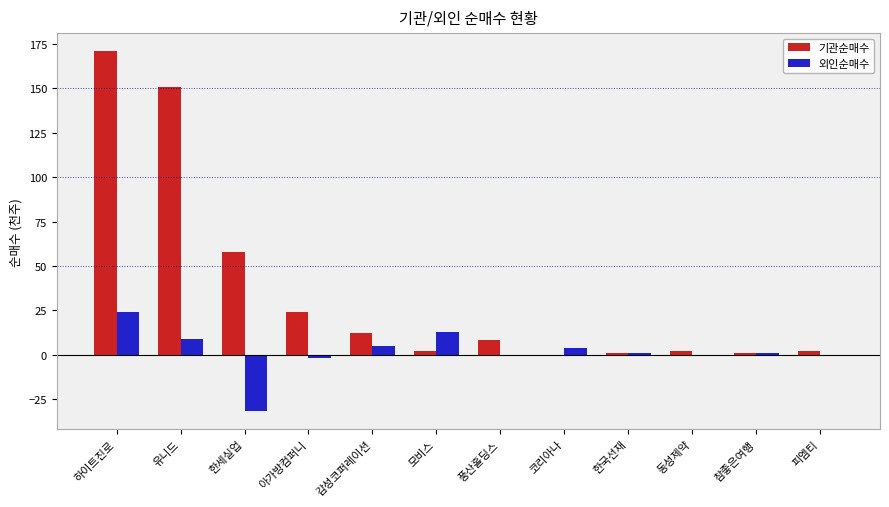

At which category is the sum across all series the highest?

하이트진로